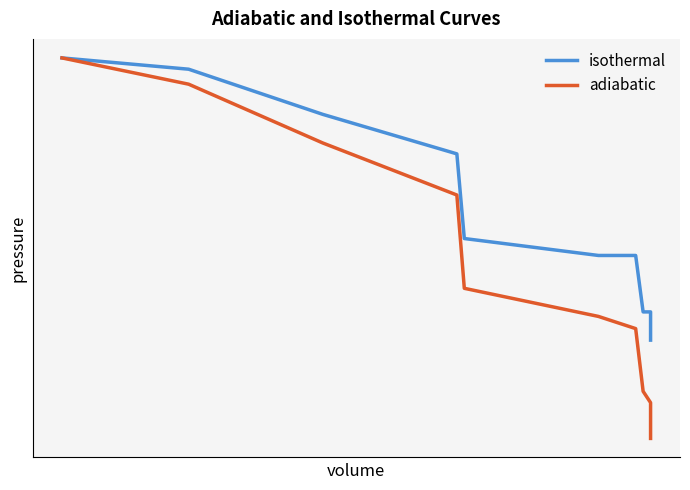

List the series in order of their peak value, highest first.

isothermal, adiabatic